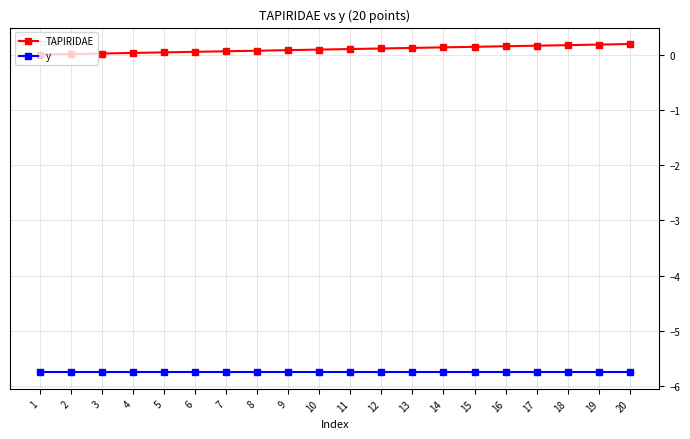

Rank the series at 8 from lowest to highest value.

y, TAPIRIDAE